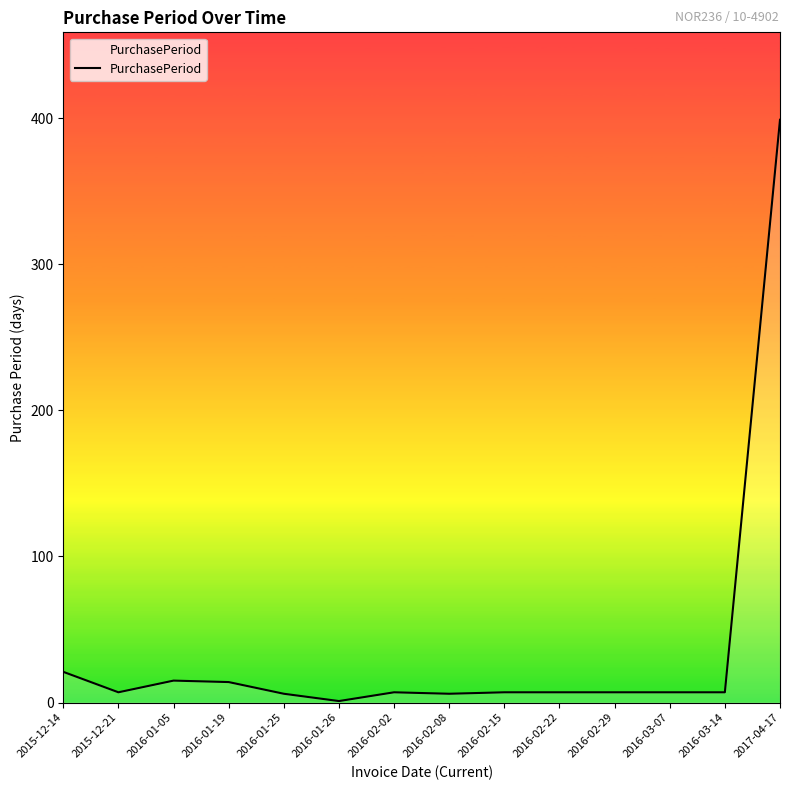

What is the difference between the second highest and second lowest values?

15